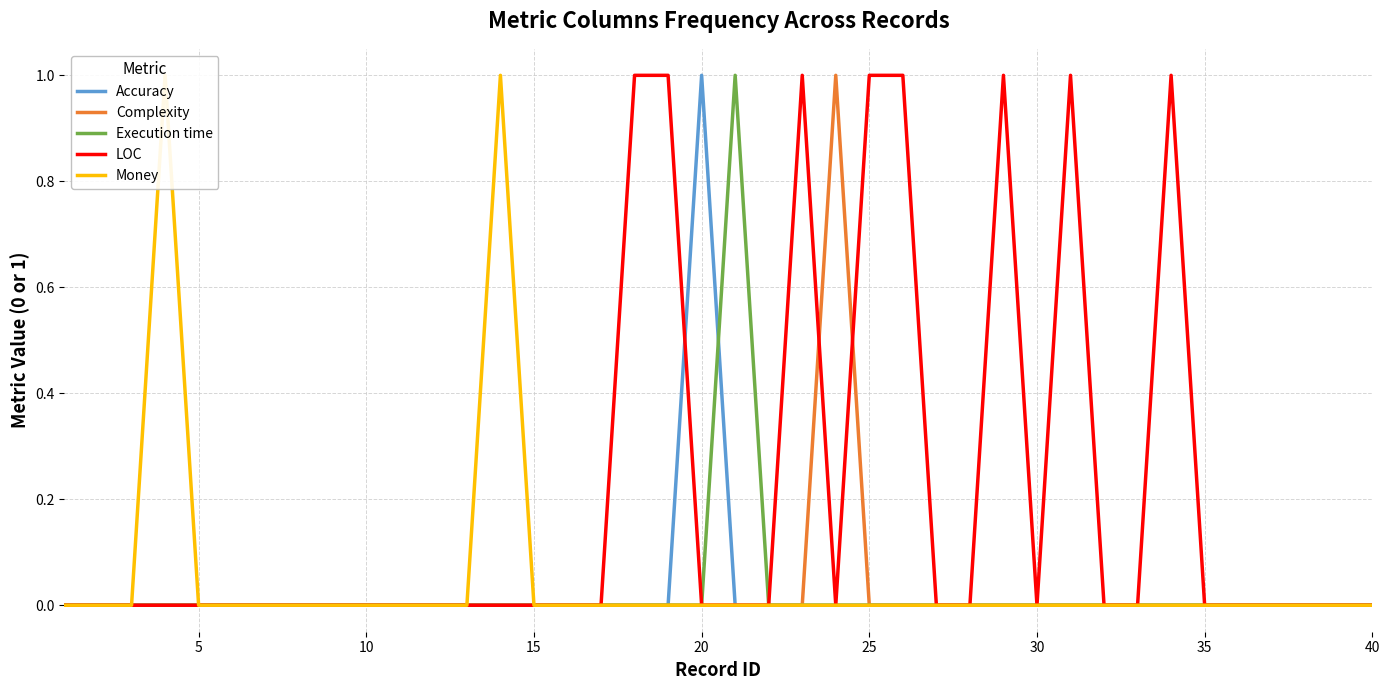

Which category has the highest value in the Accuracy series?

20